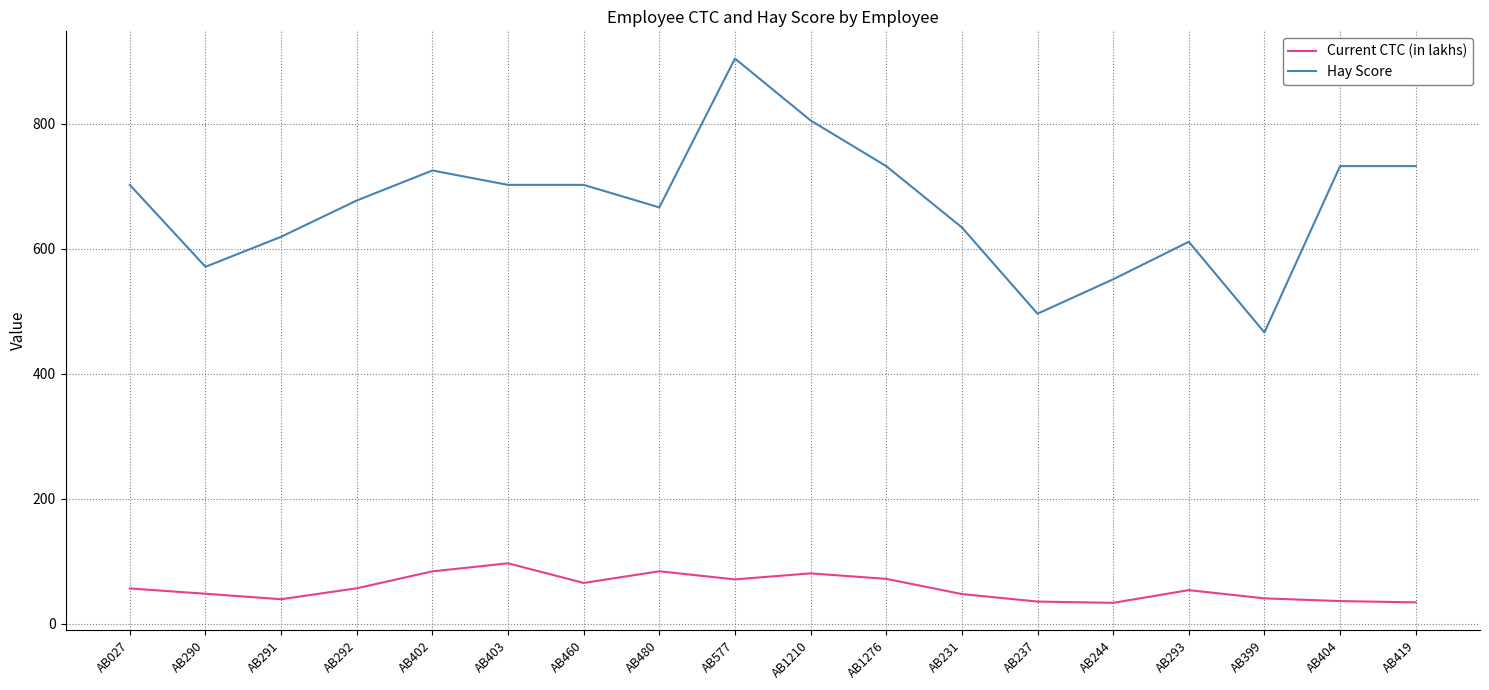

What are all the series names shown in the legend?

Current CTC (in lakhs), Hay Score